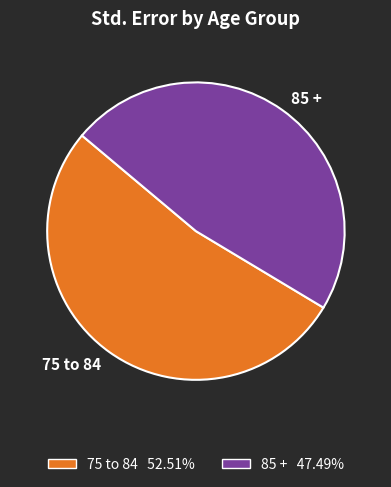

Which slice is the largest?

75 to 84